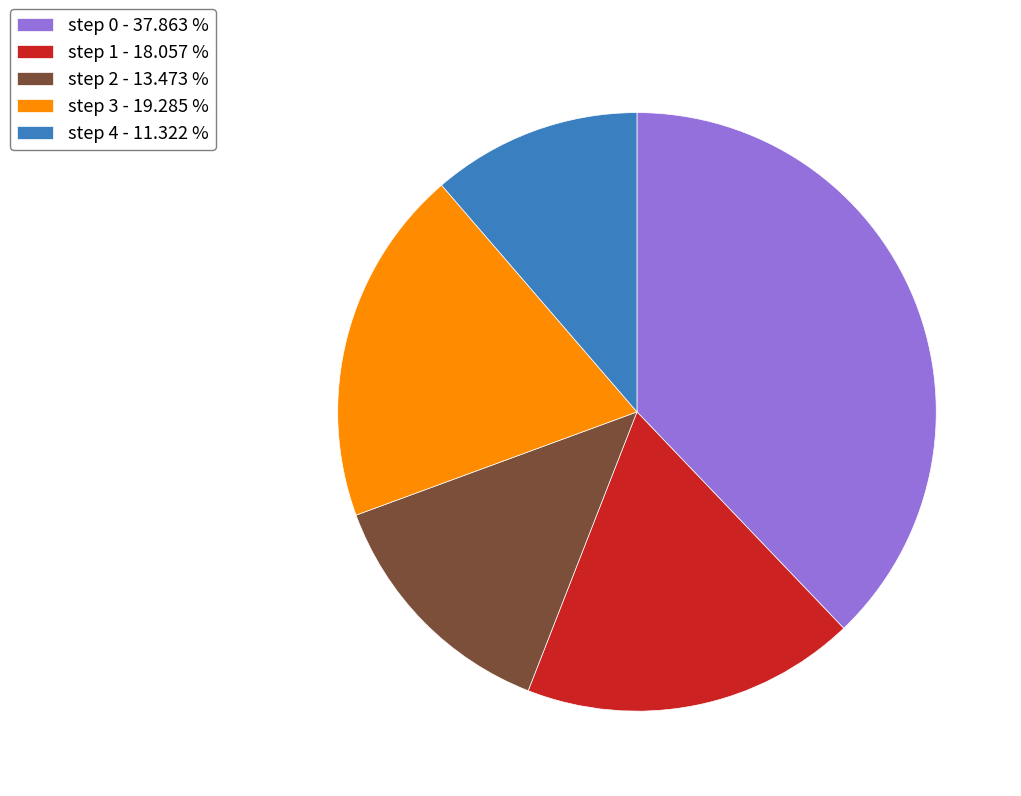

Is step 3 the majority of the pie?

No